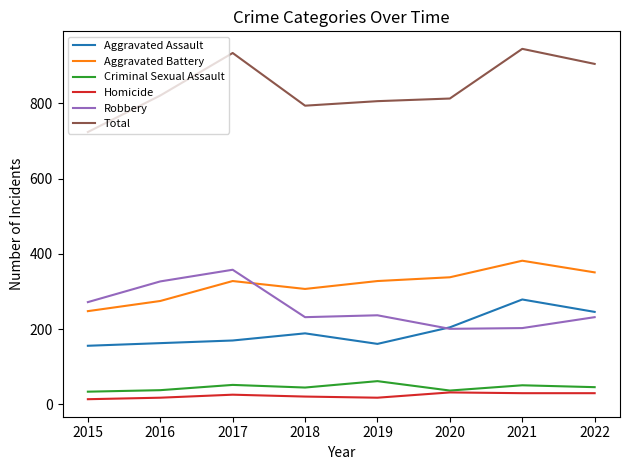

Where do Robbery and Aggravated Battery first cross each other?

2017 and 2018